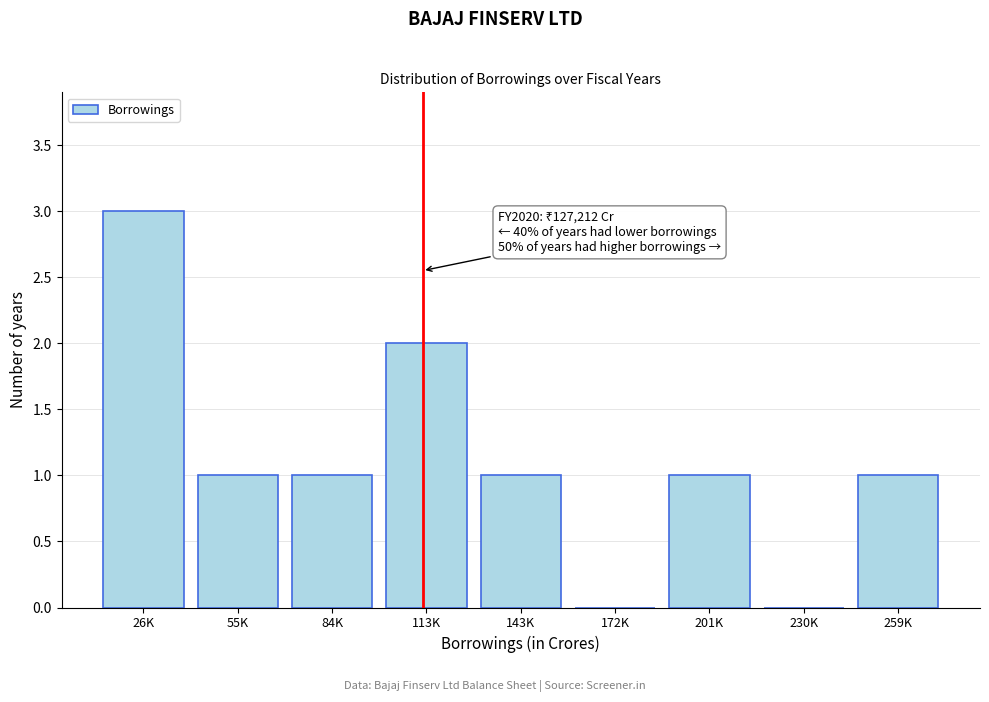

Reading left to right, what are all the values shown in this chart?

26K=3	55K=1	84K=1	113K=2	143K=1	172K=0	201K=1	230K=0	259K=1